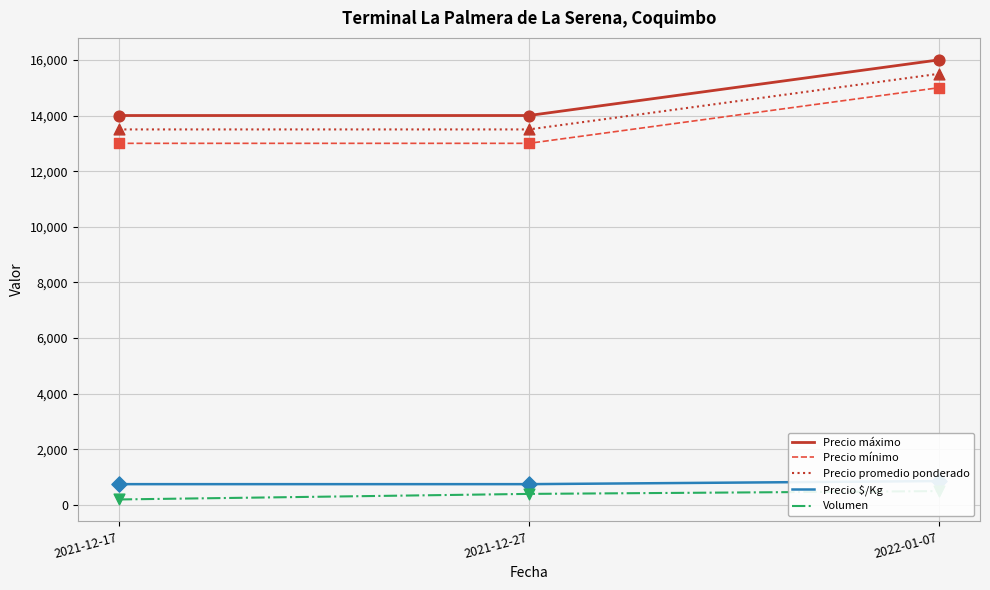

Is the value of Precio promedio ponderado at 2021-12-17 greater than the value of Precio $/Kg at 2021-12-17?

Yes